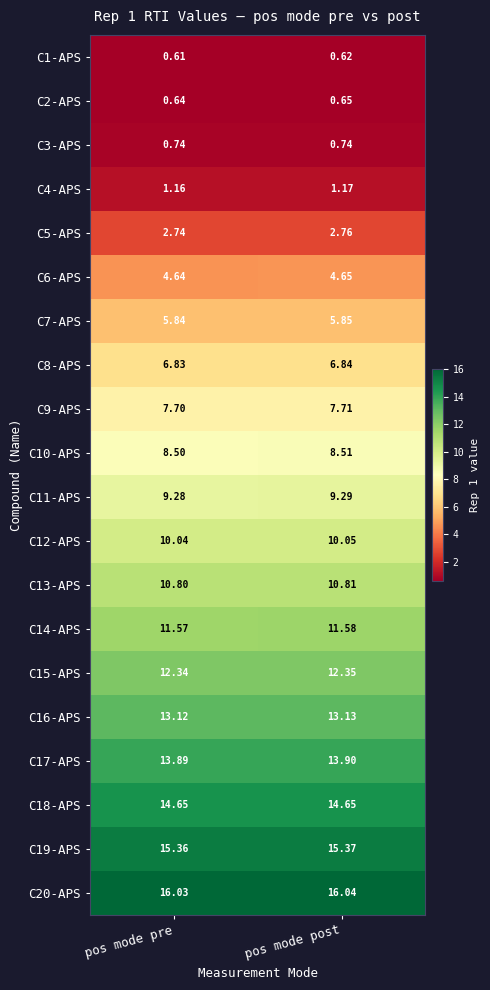

Rank the categories by C1-APS value from lowest to highest.

pos mode pre, pos mode post